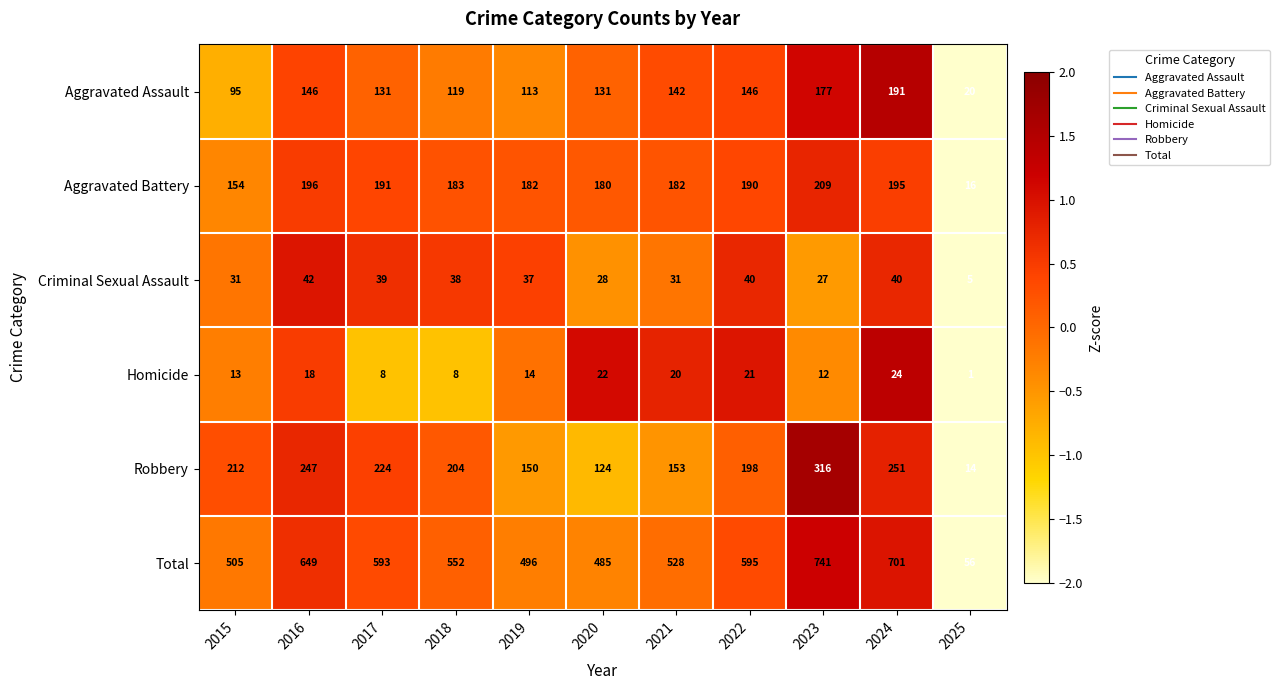

What is the highest value of the Aggravated Battery series?

209